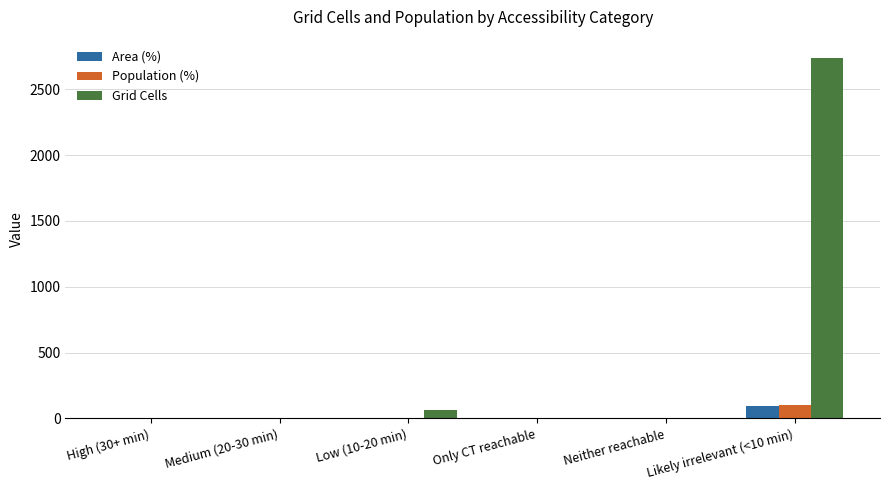

What is the sum of all Population (%) values?

100.0